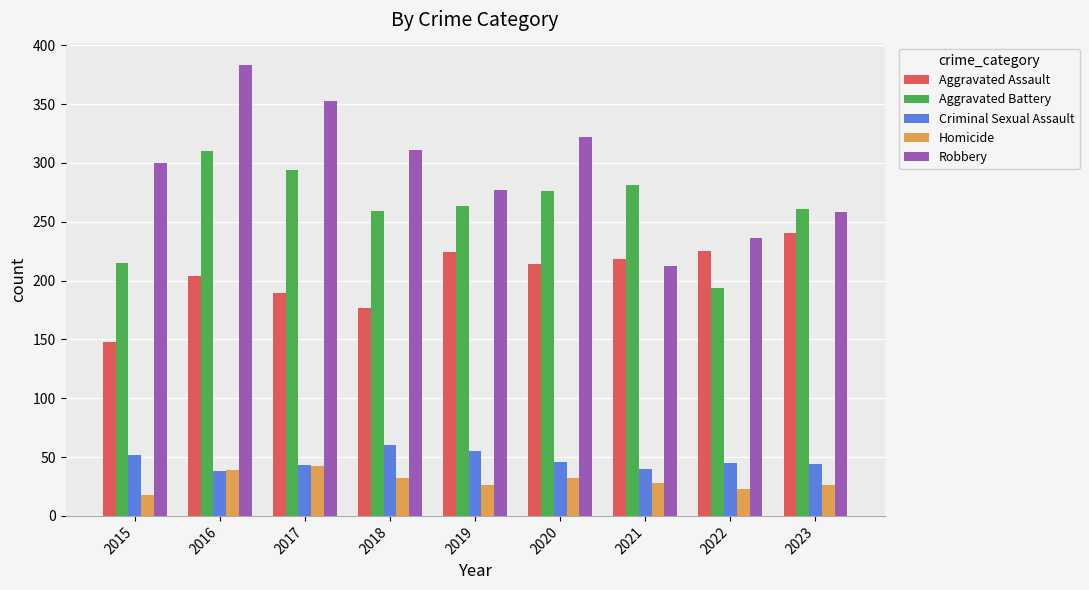

How many bars are there in total?

45